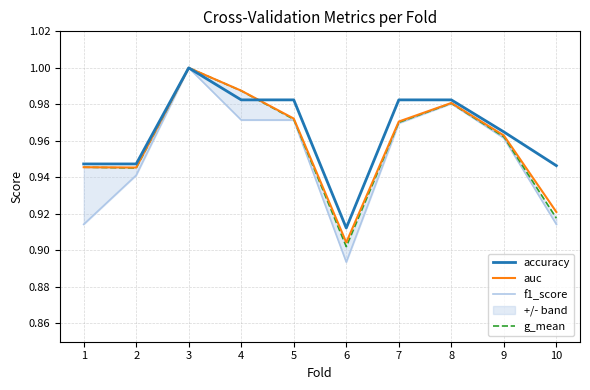

What is the value of the auc point at the 5th from the left?

1.0